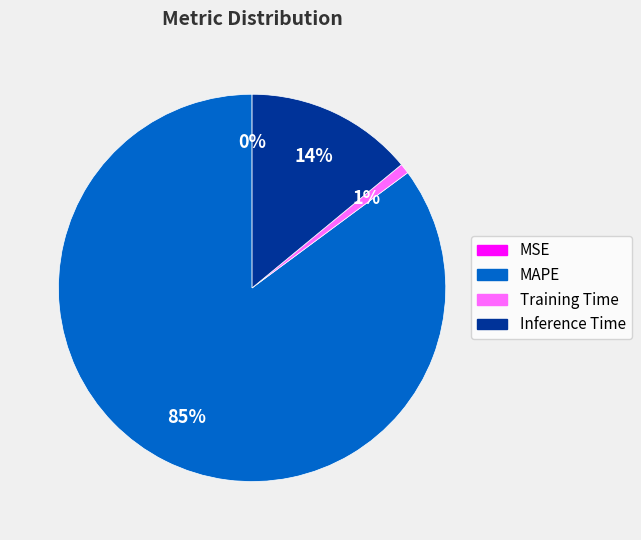

To the nearest percent, what is the average slice percentage?

25%